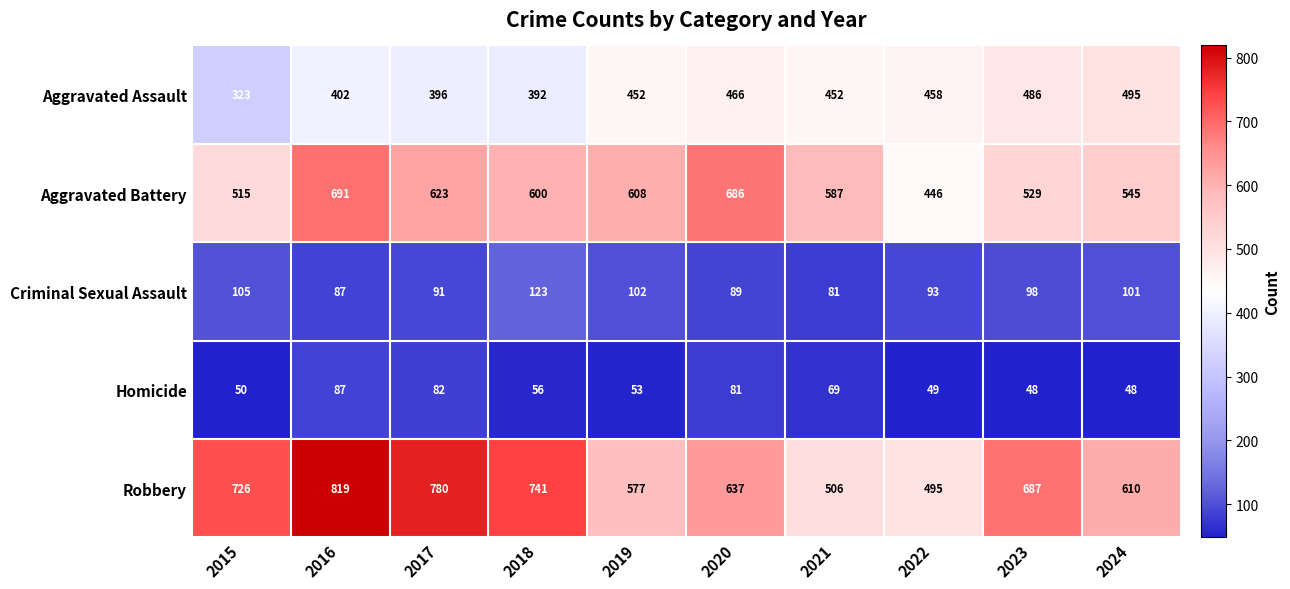

At which label does Robbery reach its peak?

2016